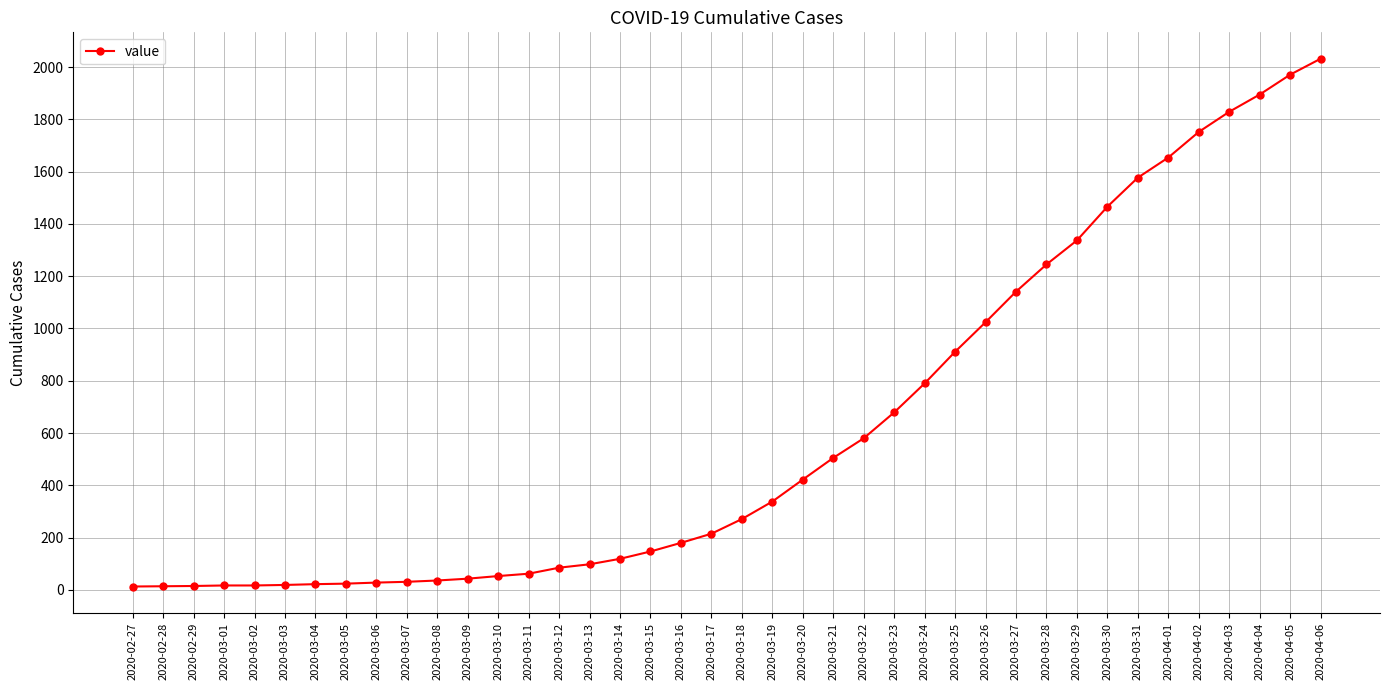

The chart shows a value of 43 at 2020-03-09. True or false?

True